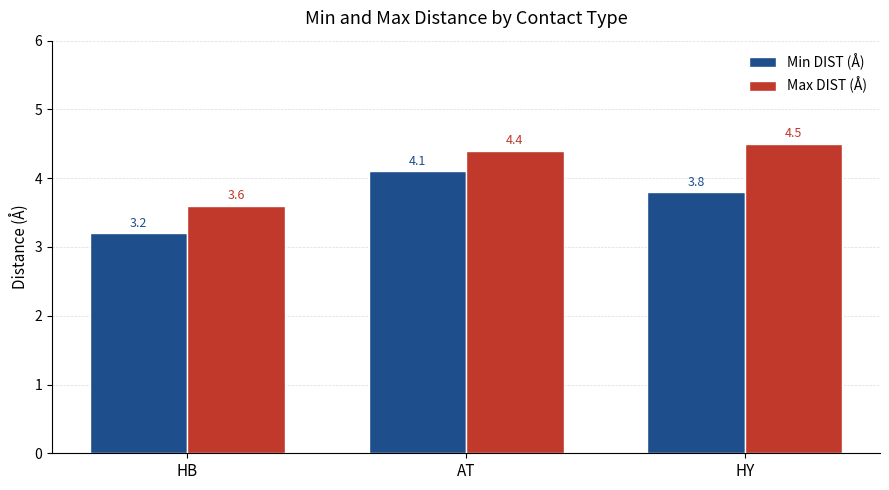

Reading left to right, extract all data points from this chart.

Min DIST (Å): 3.2	4.1	3.8
Max DIST (Å): 3.6	4.4	4.5